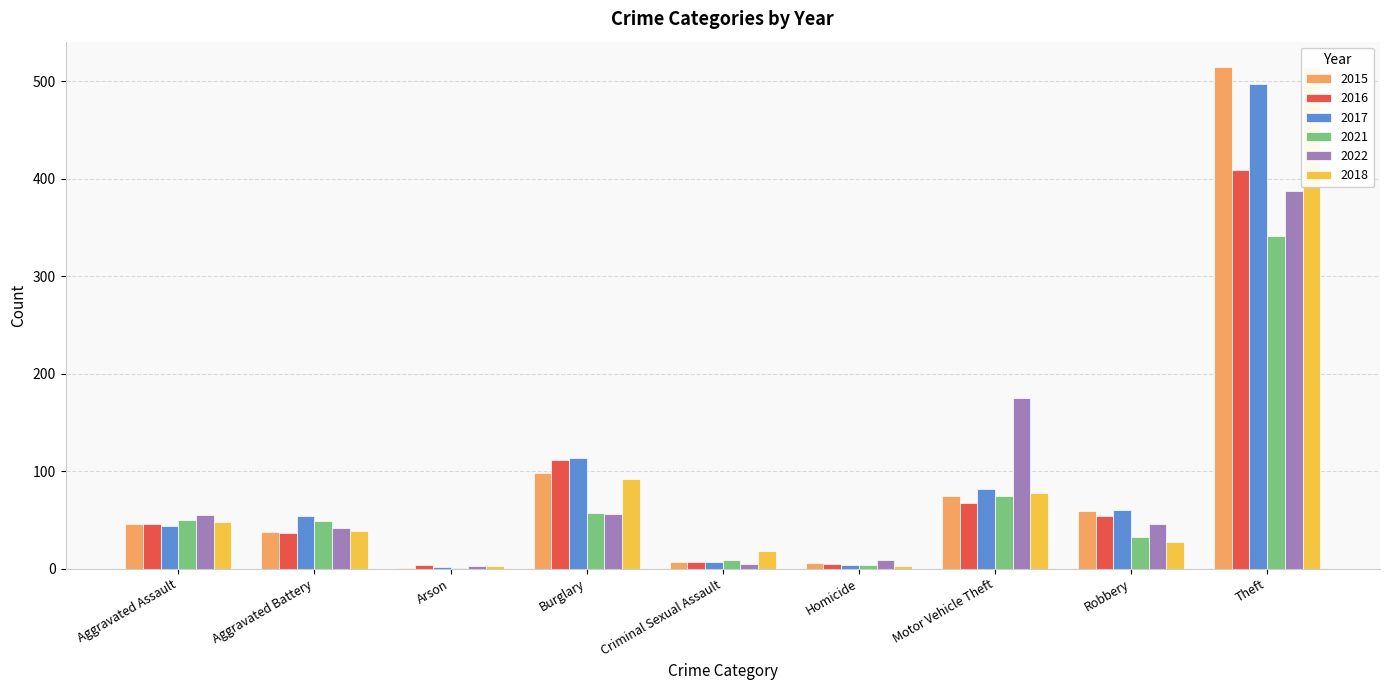

How many groups of bars are there?

9